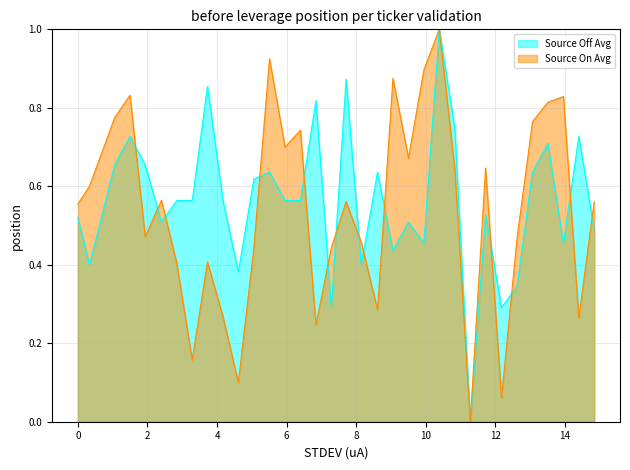

Does the chart have visible grid lines?

Yes